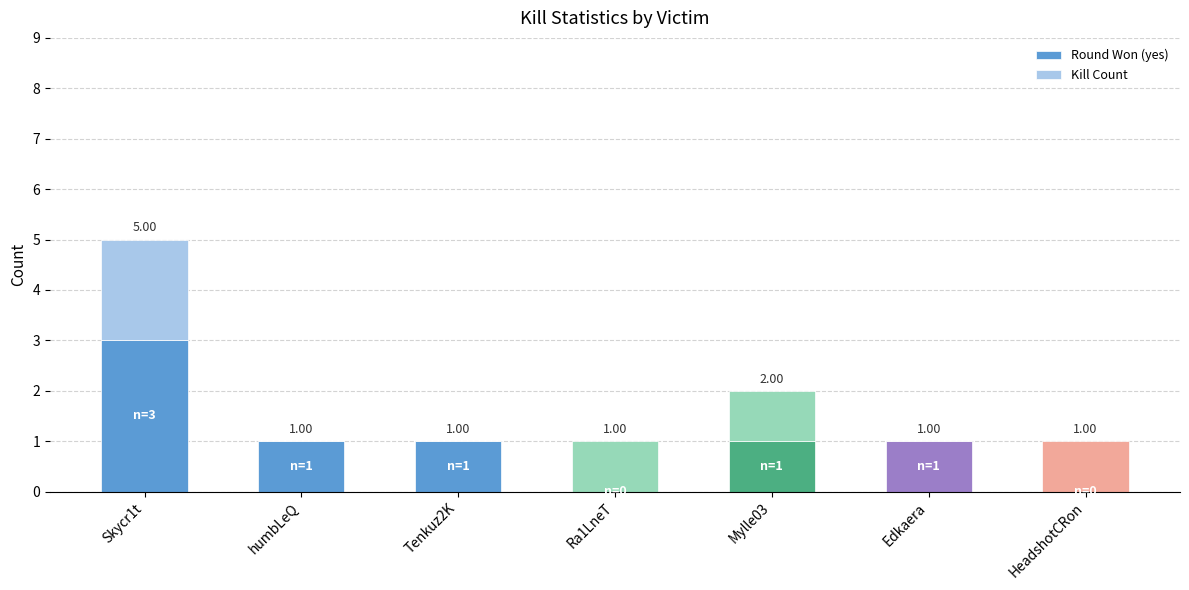

Count the number of data series in this chart.

2